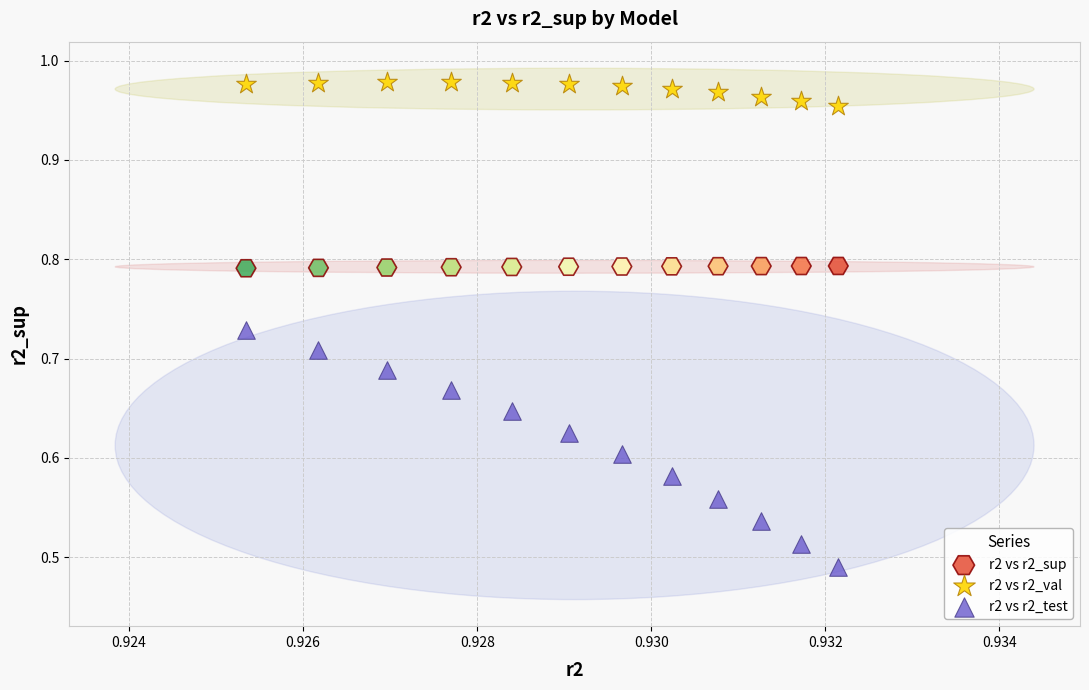

Which series has the widest spread of Y values?

r2 vs r2_test